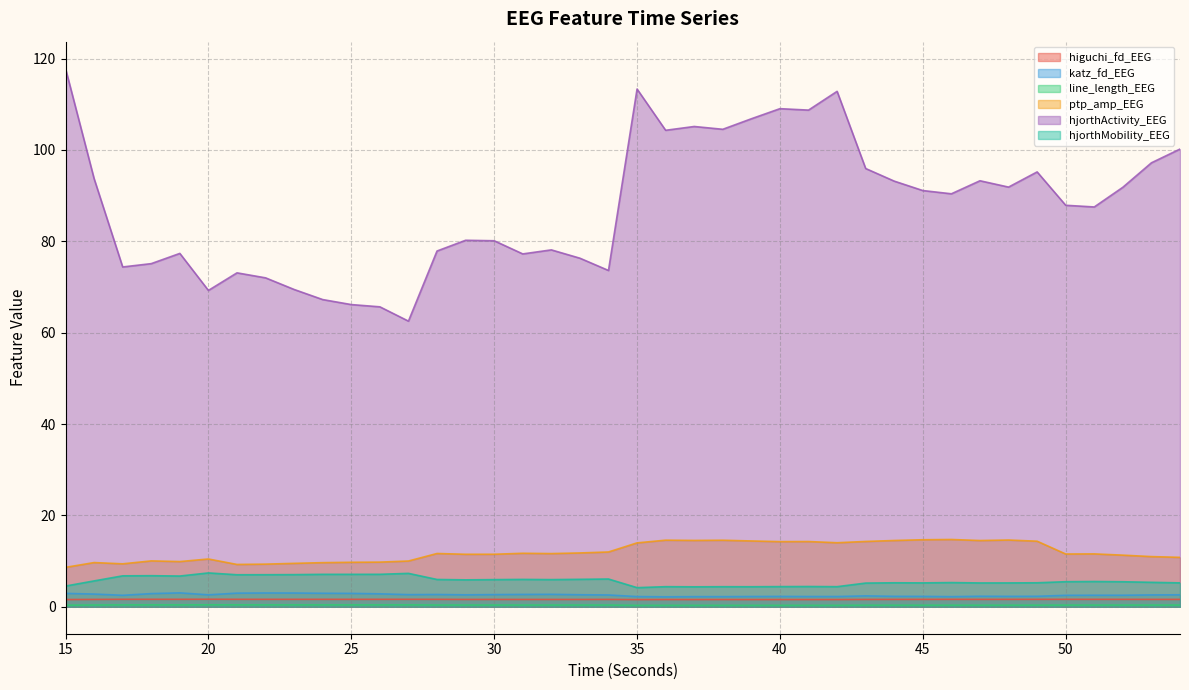

Rank the series by their maximum value, from highest to lowest.

hjorthActivity_EEG, ptp_amp_EEG, hjorthMobility_EEG, katz_fd_EEG, higuchi_fd_EEG, line_length_EEG